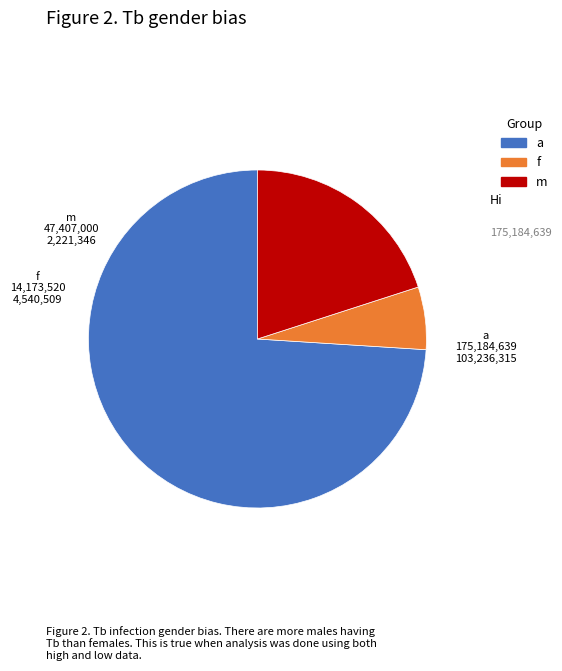

Is there any slice that represents more than half of the pie?

Yes